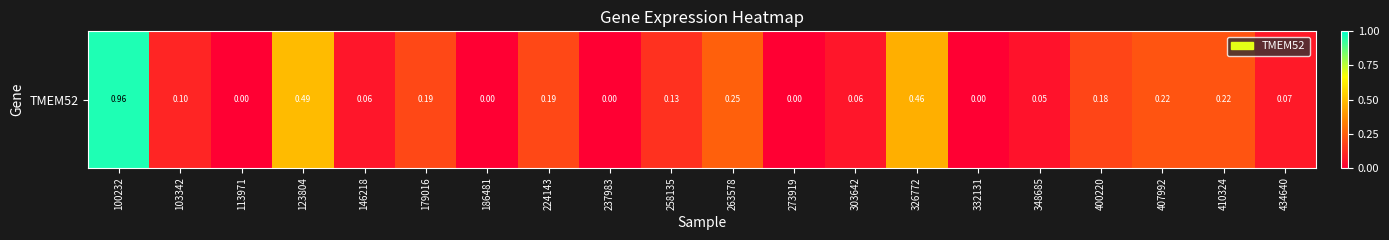

What is the average value?

0.2